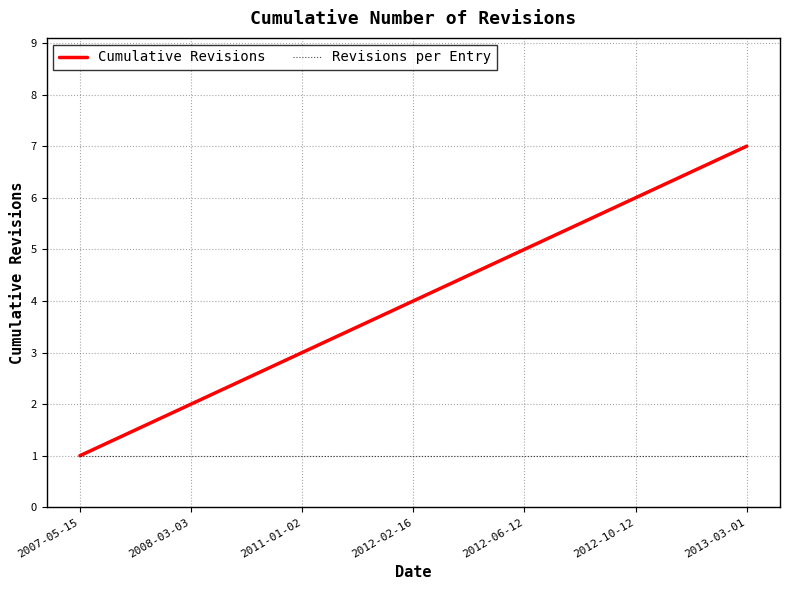

What is the minimum value for Revisions per Entry?

1